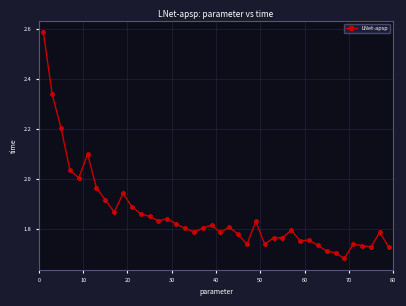

Does the chart display data point markers on the line(s)?

Yes